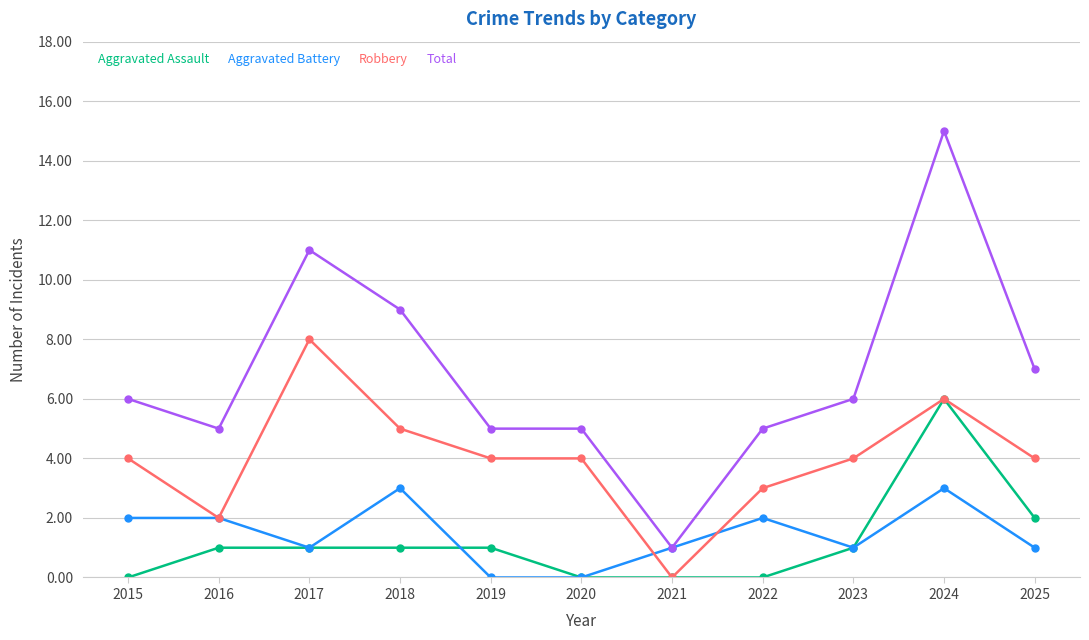

What is the sum of all Total values?

75